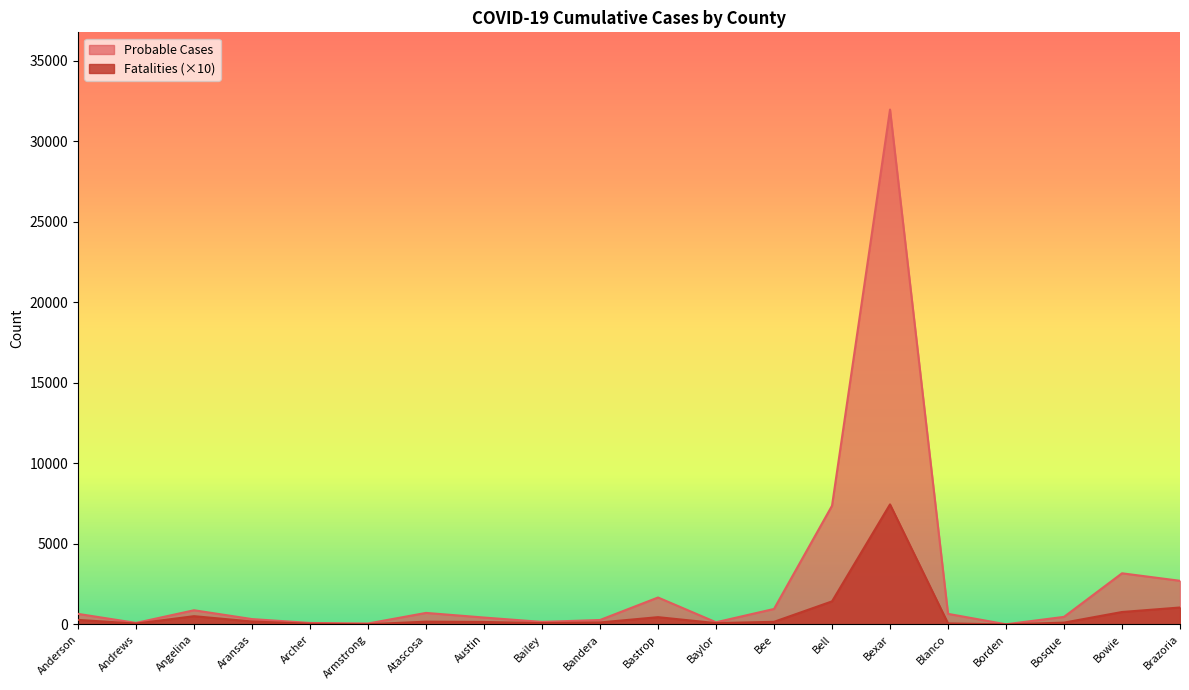

Rank the series by their average value, from lowest to highest.

Fatalities (×10), Probable Cases